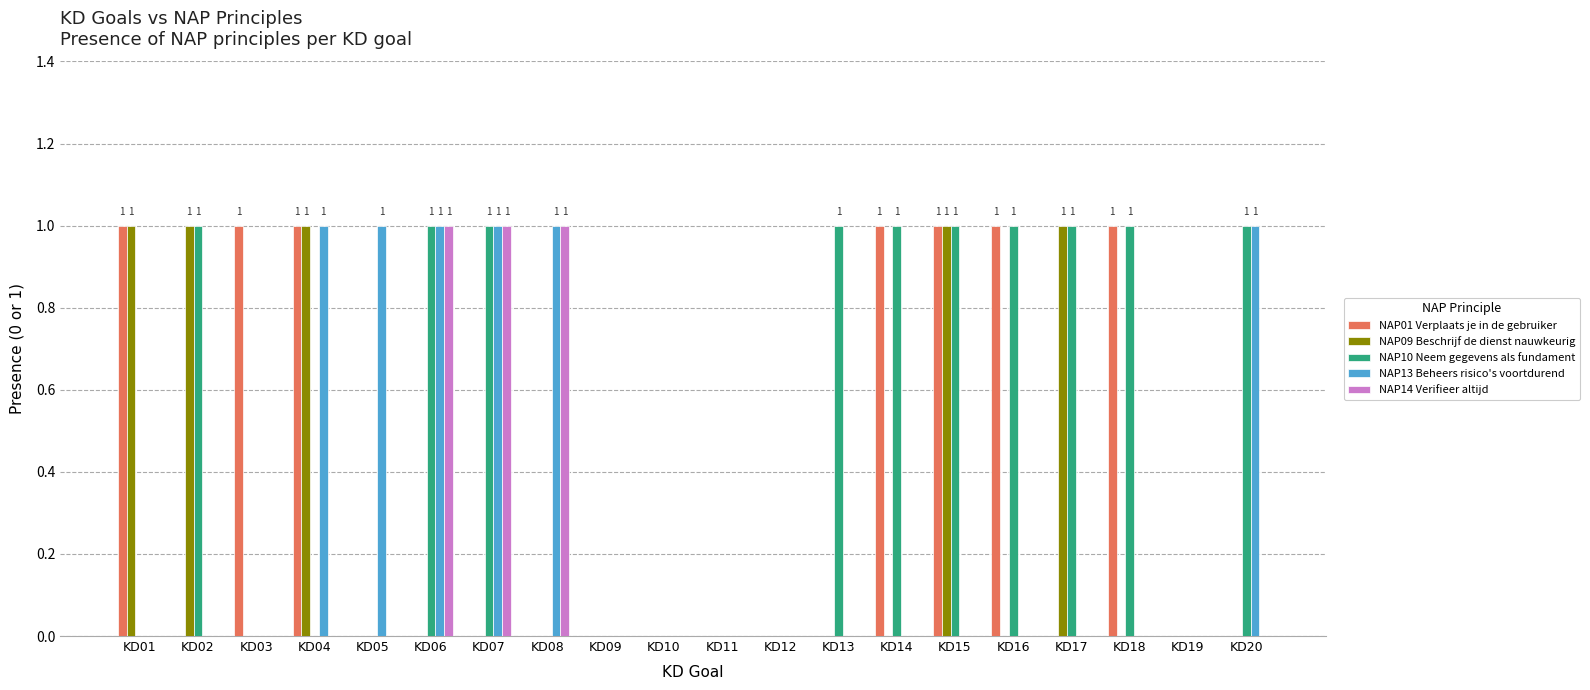

The NAP13 Beheers risico's voortdurend series shows 2 at KD04. True or false?

False